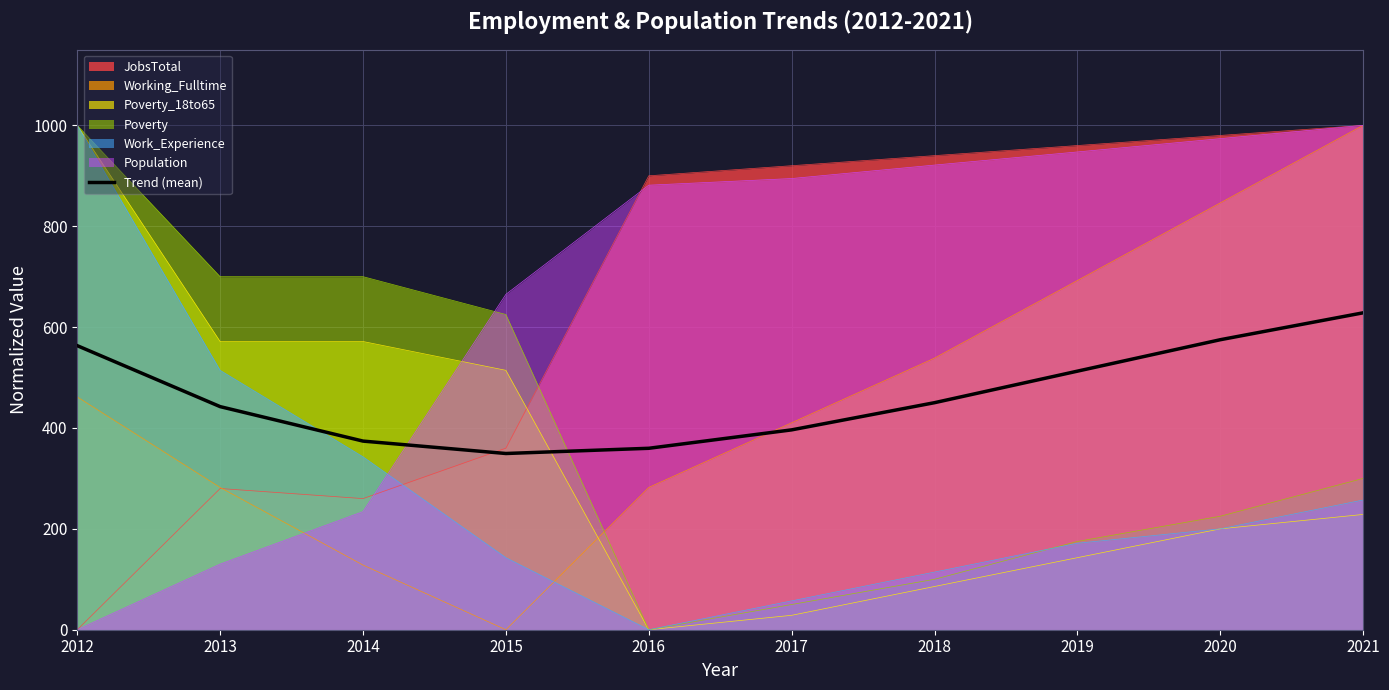

Where is the data nearest to the value 488?

2019